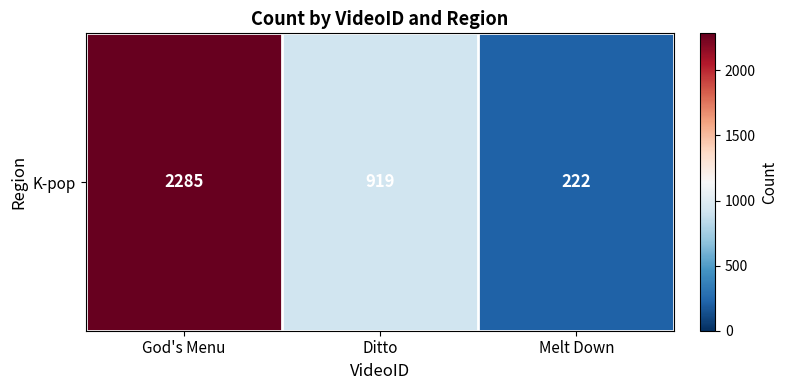

Is it true that the value at God's Menu is 686?

False